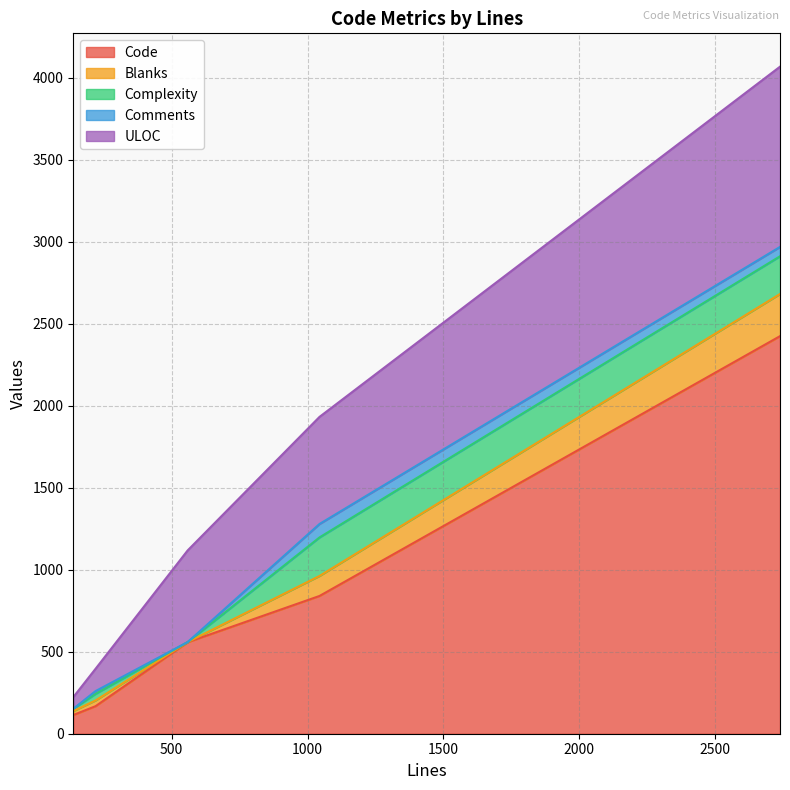

What is the average value of the Comments series?

31